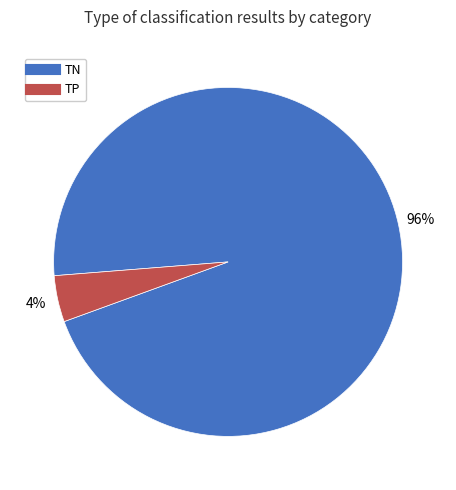

How many slices are in this pie chart?

2